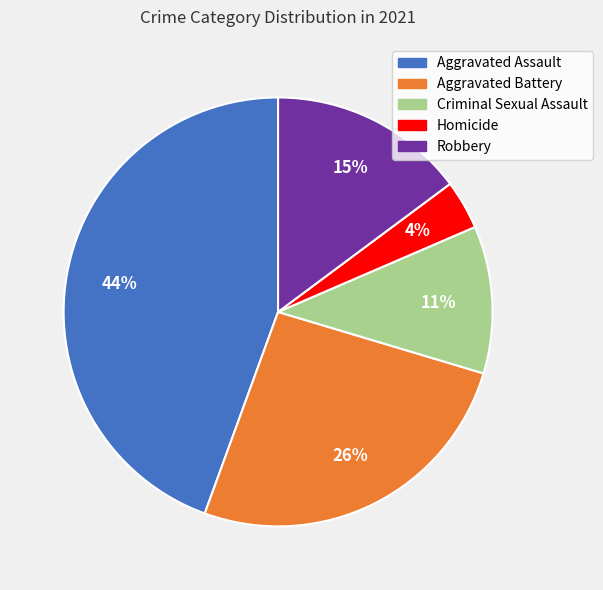

Do Robbery and Aggravated Assault together represent more than half of the pie?

Yes